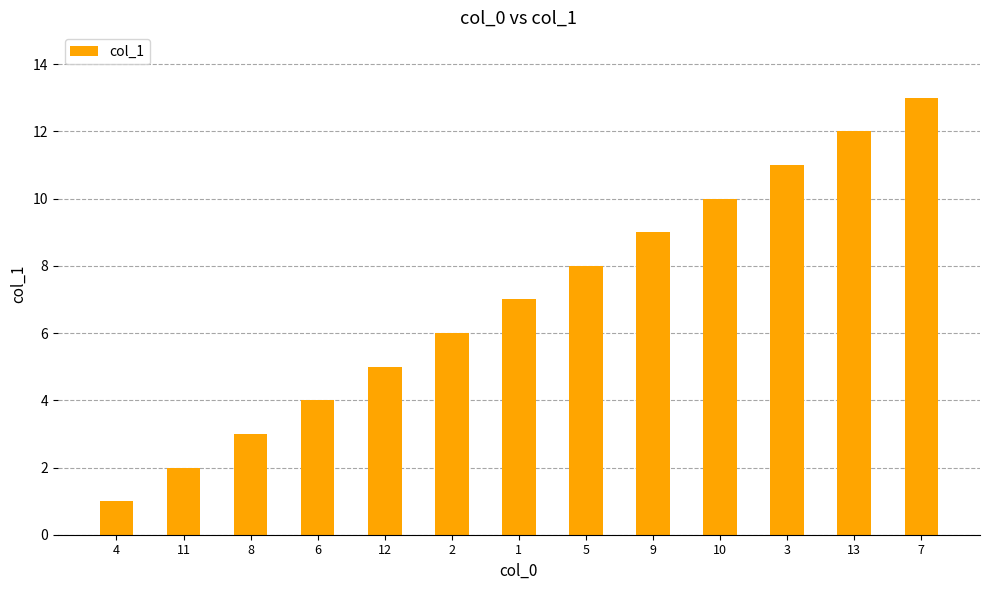

Rank the categories by value from highest to lowest.

7, 13, 3, 10, 9, 5, 1, 2, 12, 6, 8, 11, 4